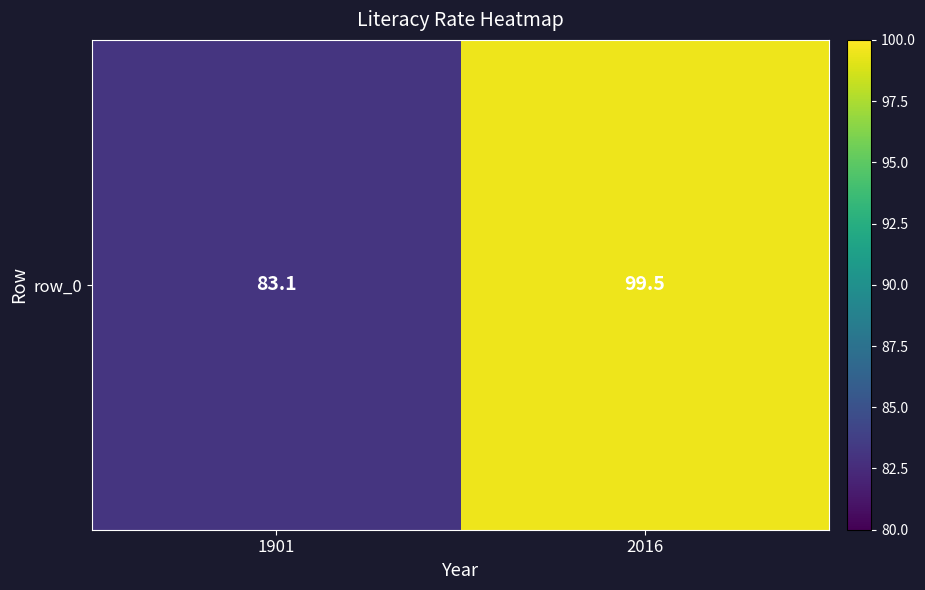

Which label corresponds to the largest value in the chart?

2016